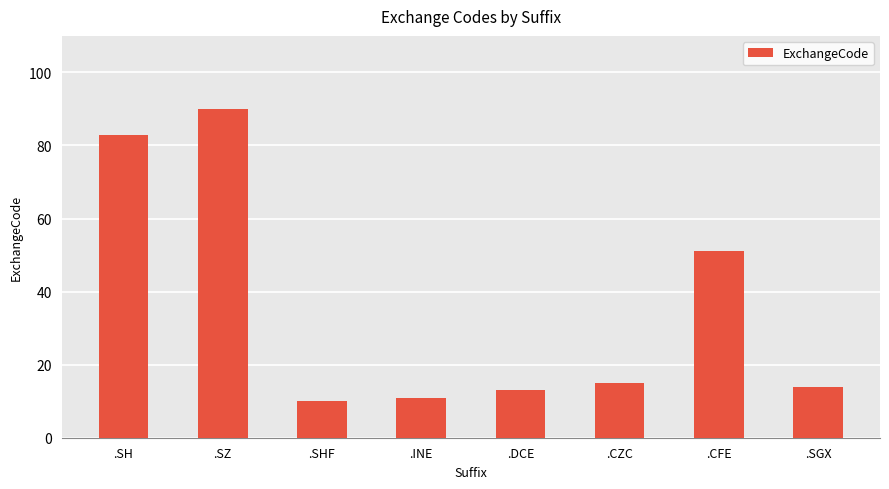

Between .SH and .SHF, which is larger?

.SH